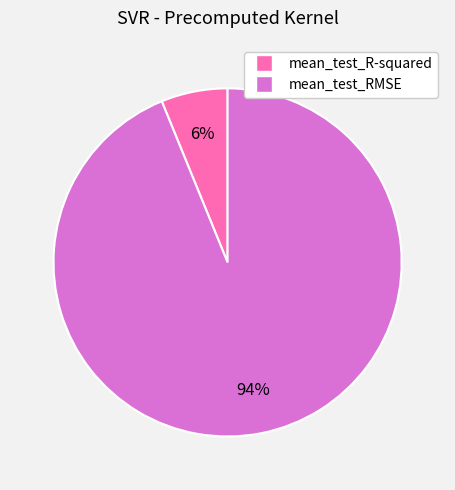

To the nearest percent, what is the difference between the mean_test_RMSE and mean_test_R-squared slice percentages?

88%